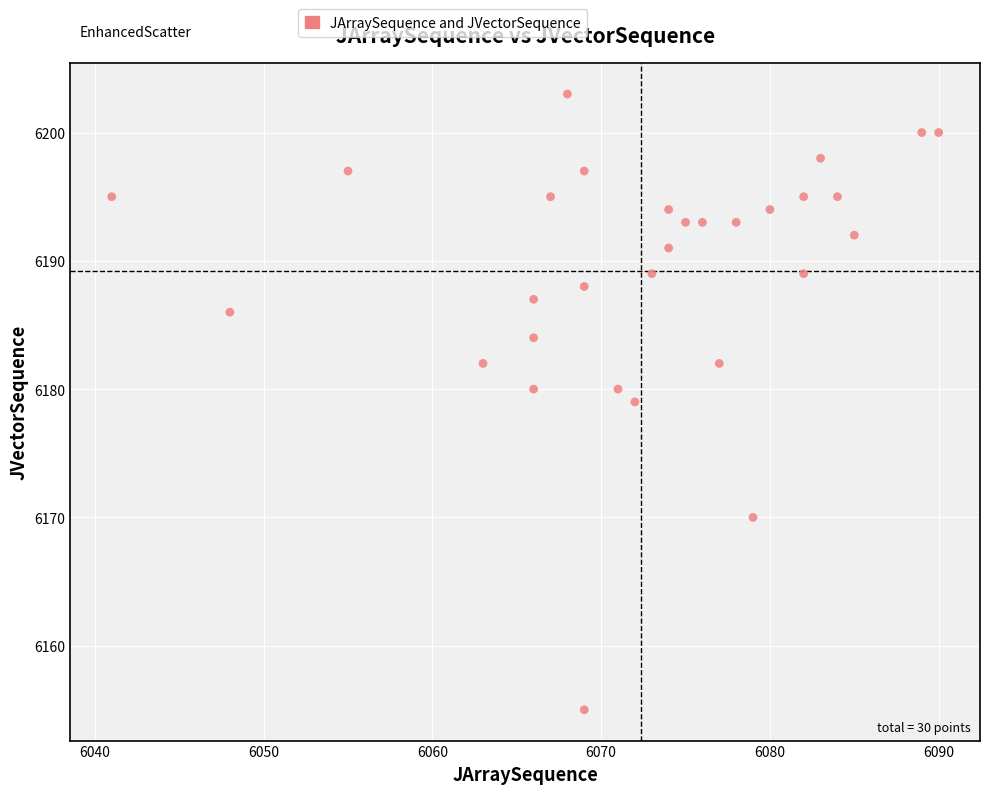

What is the range of X values (max minus min)?

49